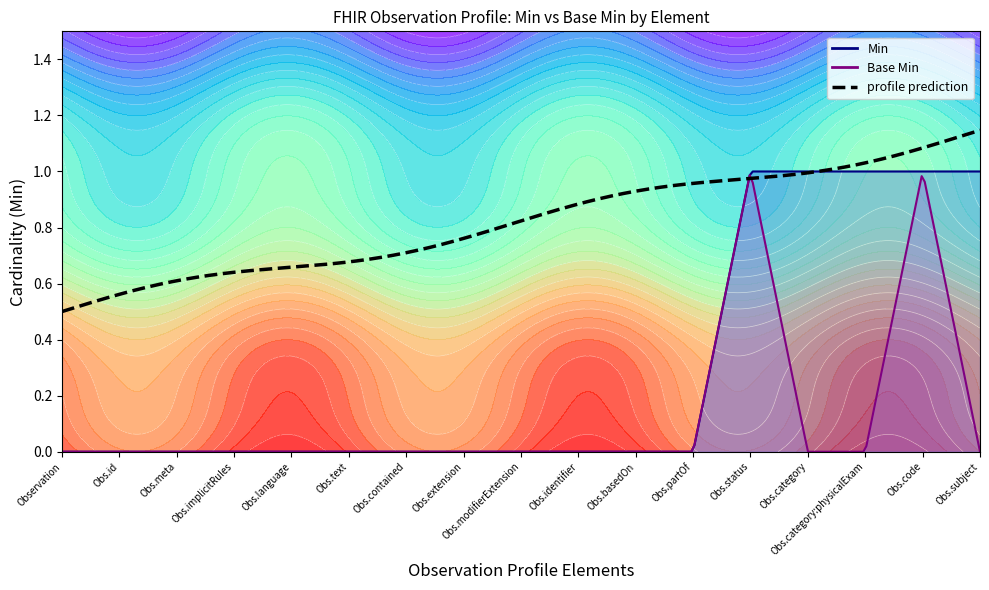

At how many categories does at least one series exceed 0?

5